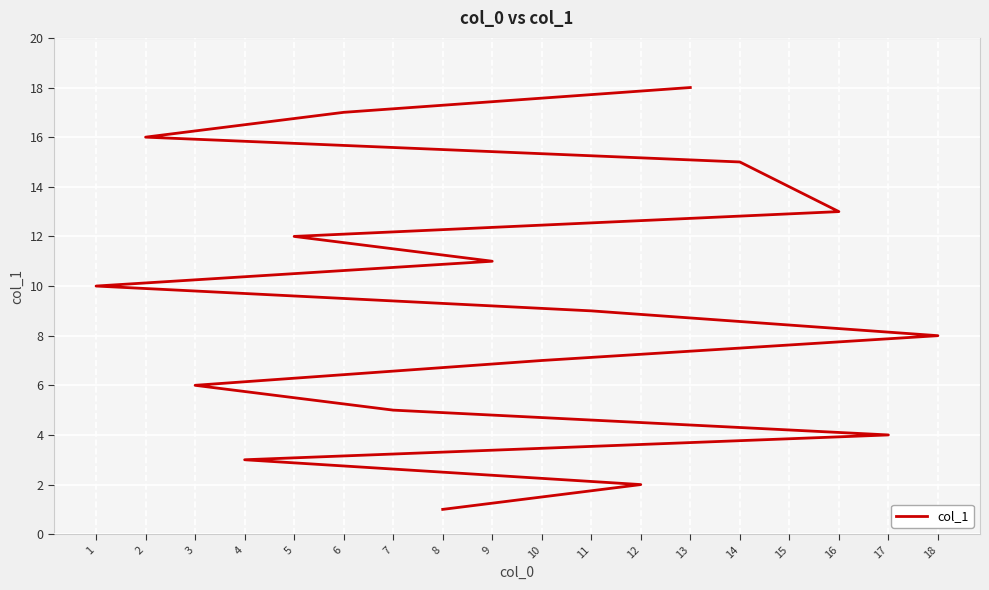

What is the smallest value displayed?

1